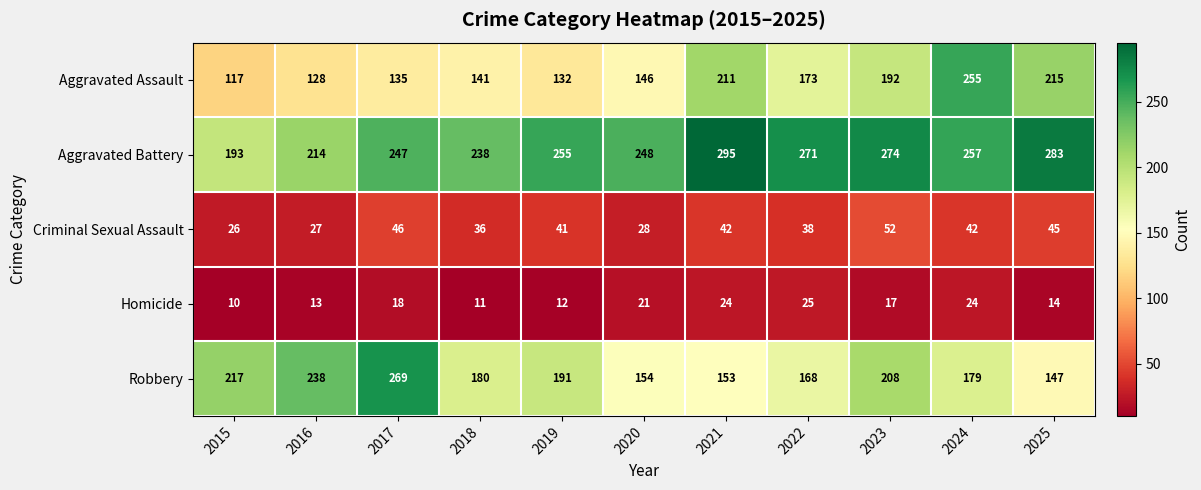

Which label corresponds to the smallest value in the chart?

2015